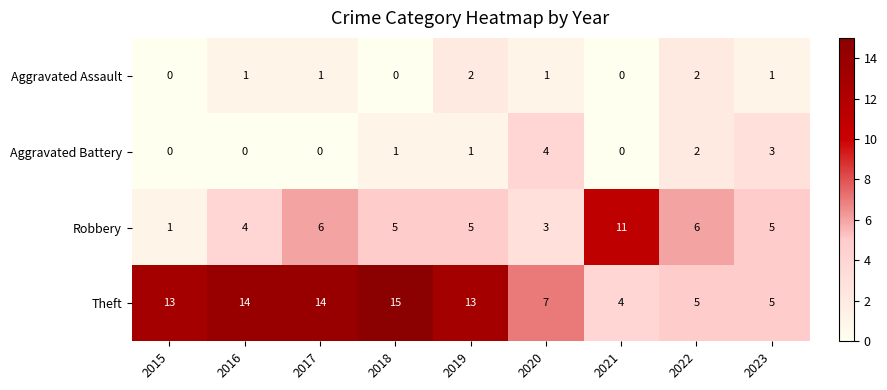

Which category has the lowest value in the Robbery series?

2015